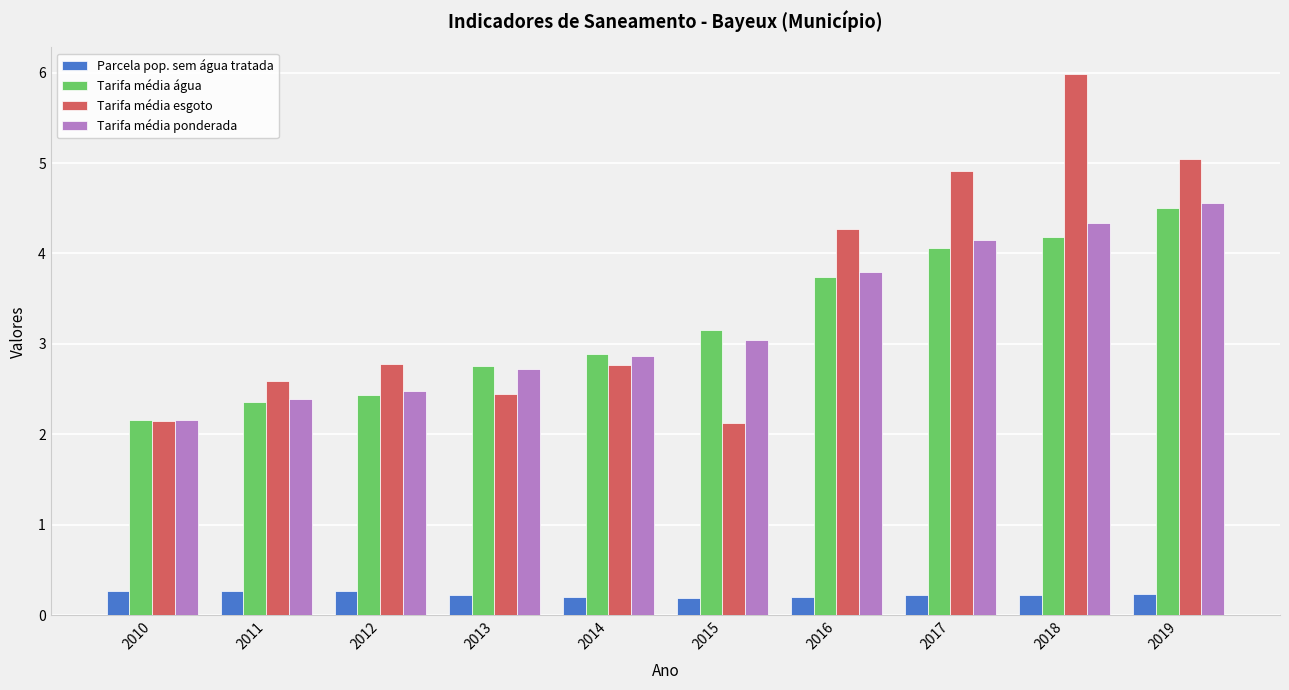

At which label does Tarifa média água first exceed 3?

2015